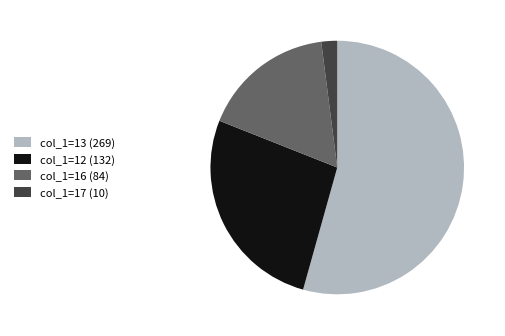

What is the smallest slice in the pie chart?

col_1=17 (10)